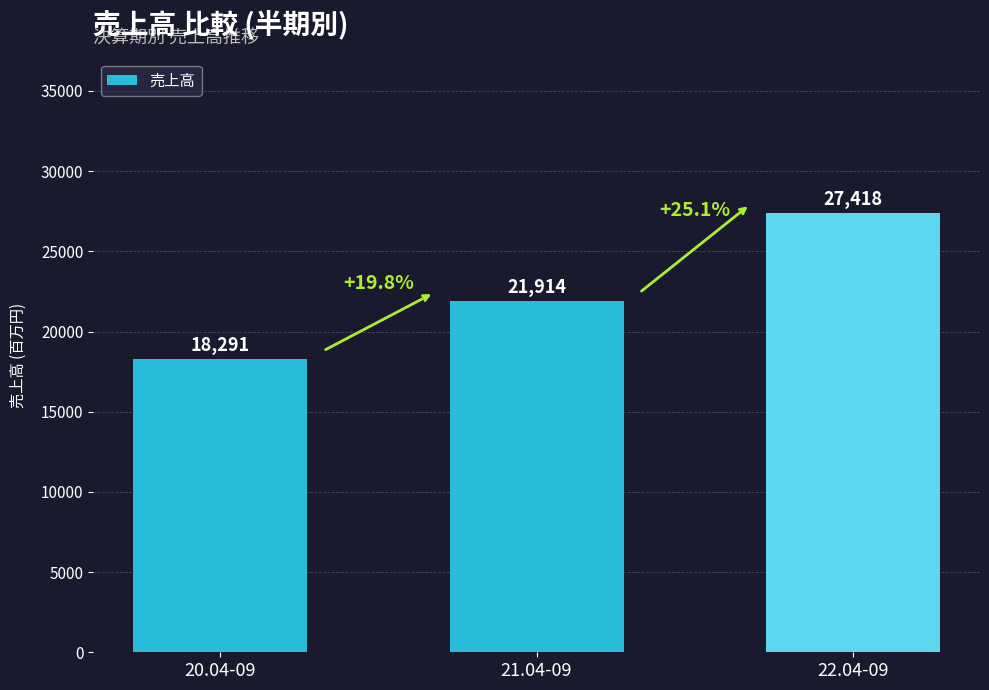

Reading left to right, what are all the values shown in this chart?

18291	21914	27418